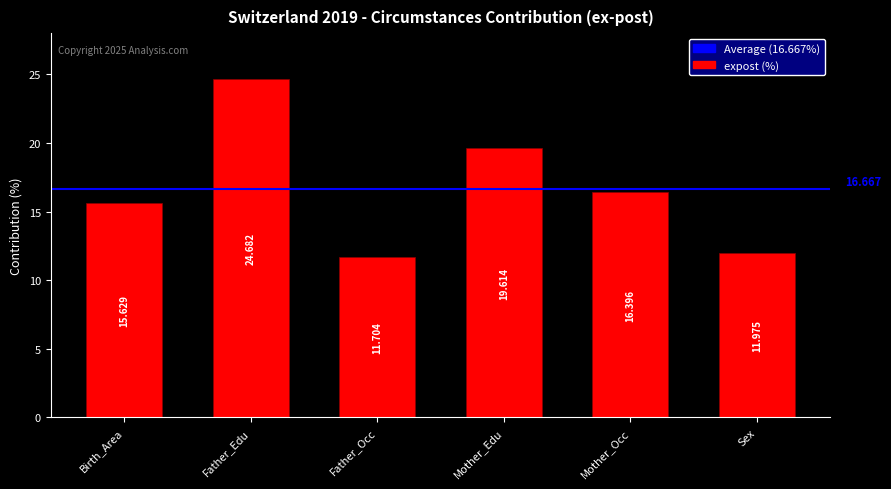

What is the minimum value shown in the chart?

11.7